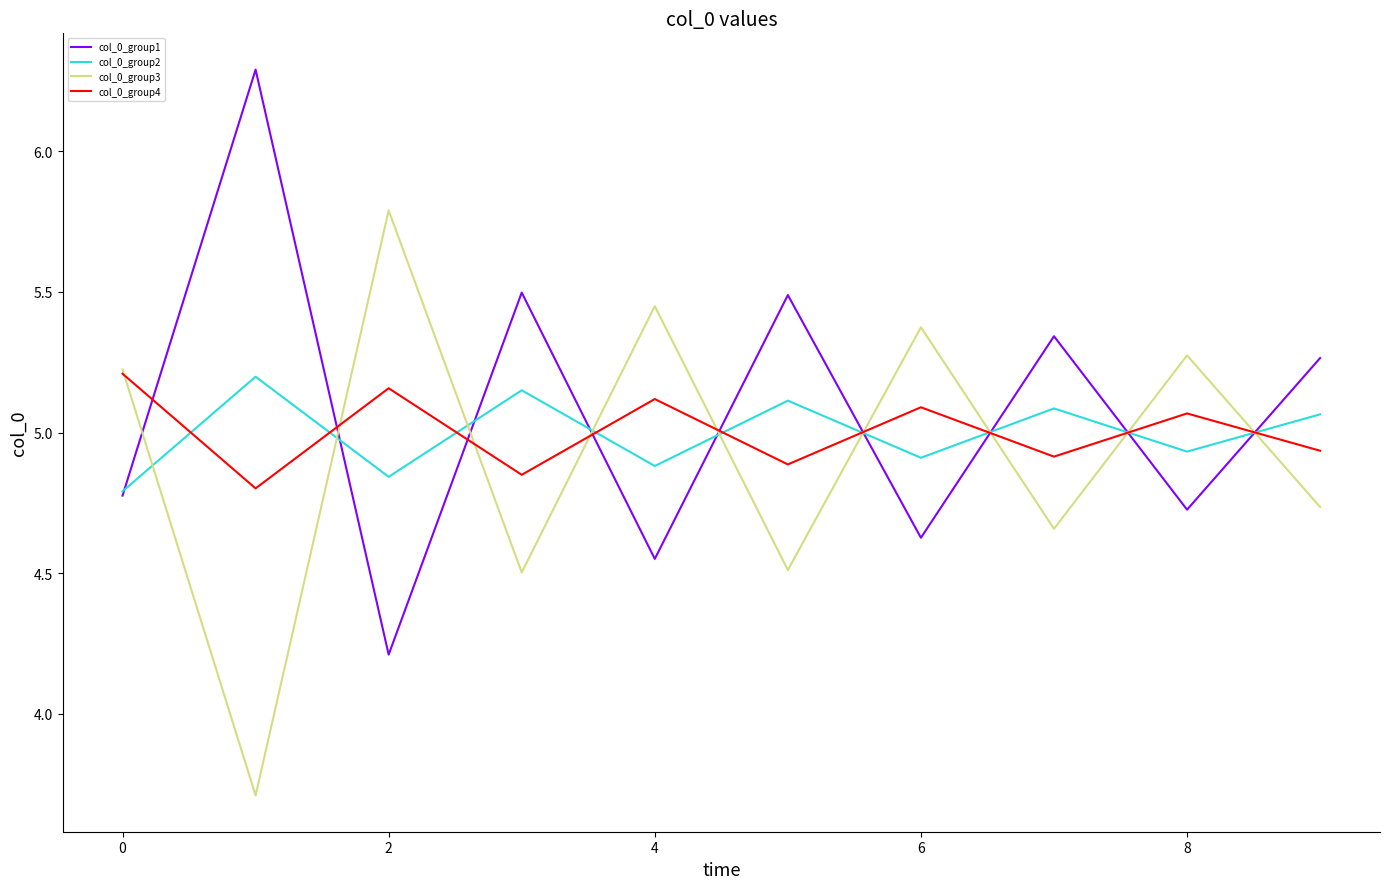

True or false: col_0_group2 and col_0_group3 cross at least once.

True